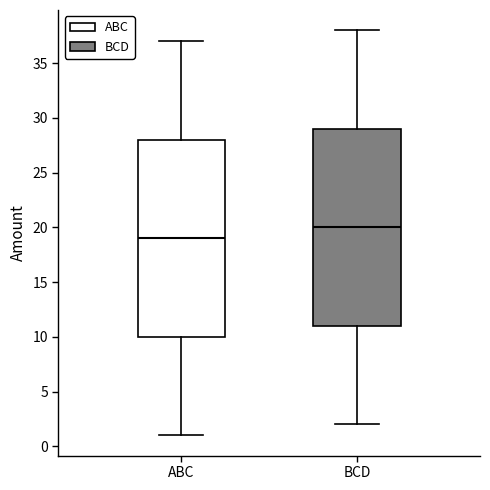

Reading left to right, transcribe this box plot: for each box, give where its median line is, the range the box spans, and where its two whiskers end, as read against the y-axis. The values are not printed on the chart, so give them approximately, as read against the axis.

ABC: median 19, box 10 to 28, whiskers 1 to 37
BCD: median 20, box 11 to 29, whiskers 2 to 38